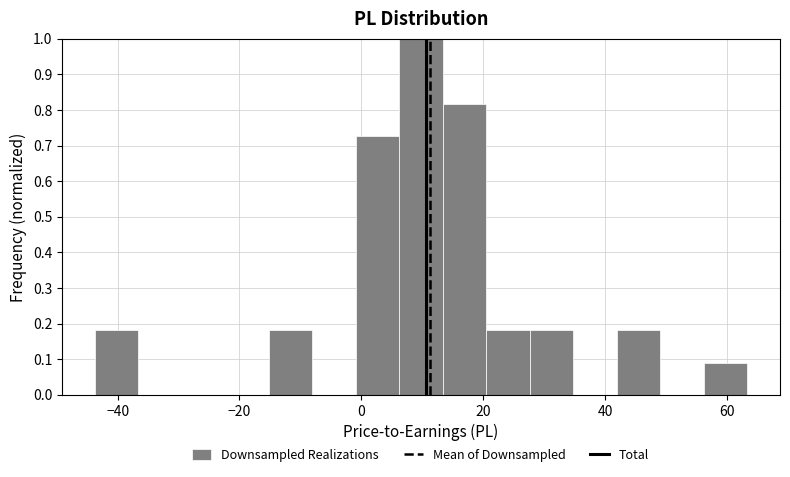

Around what value on the x-axis is the tallest bar? Give the approximate position of its centre, as read against the axis.

10